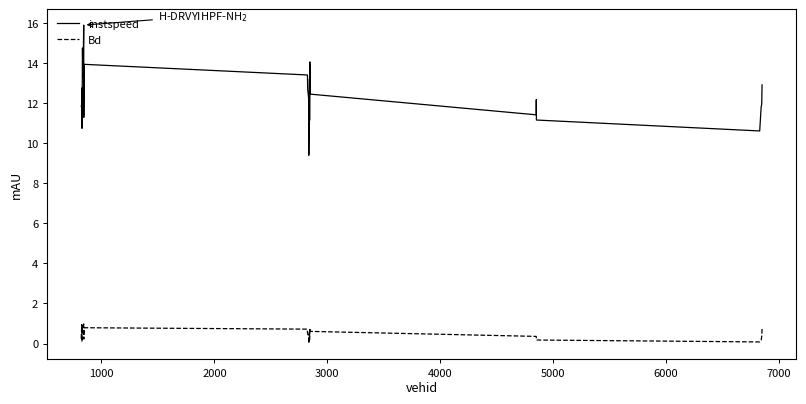

What is the difference between the maximum and minimum values in the Bd series?

1.0